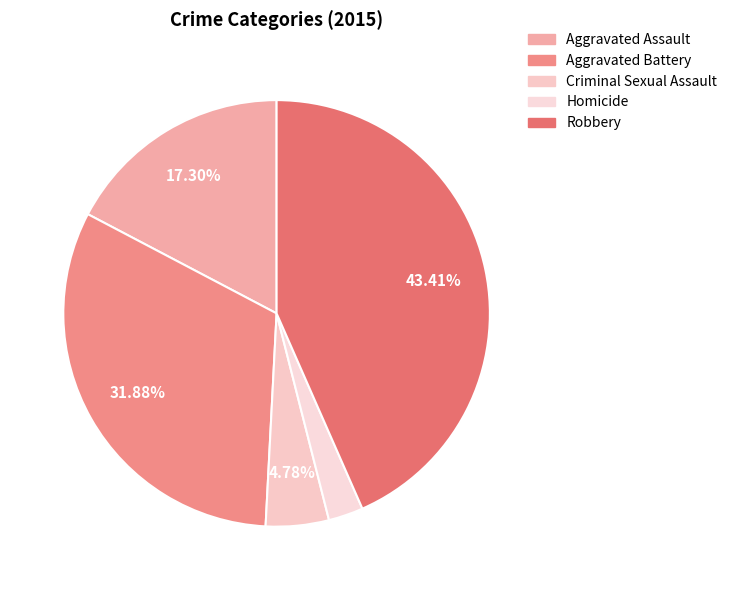

What is the smallest slice in the pie chart?

Homicide